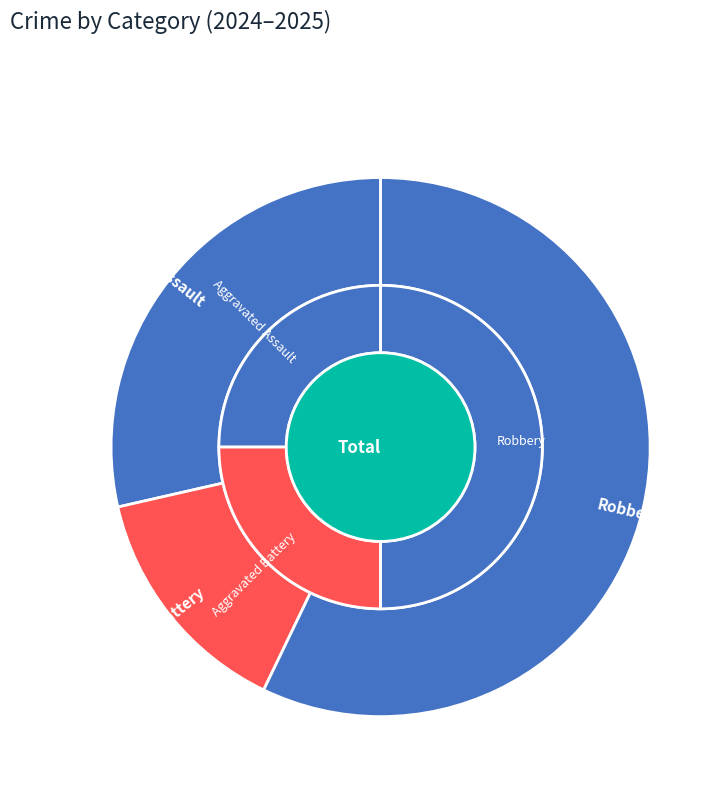

To the nearest percent, what portion does values_2024 represent?

29%